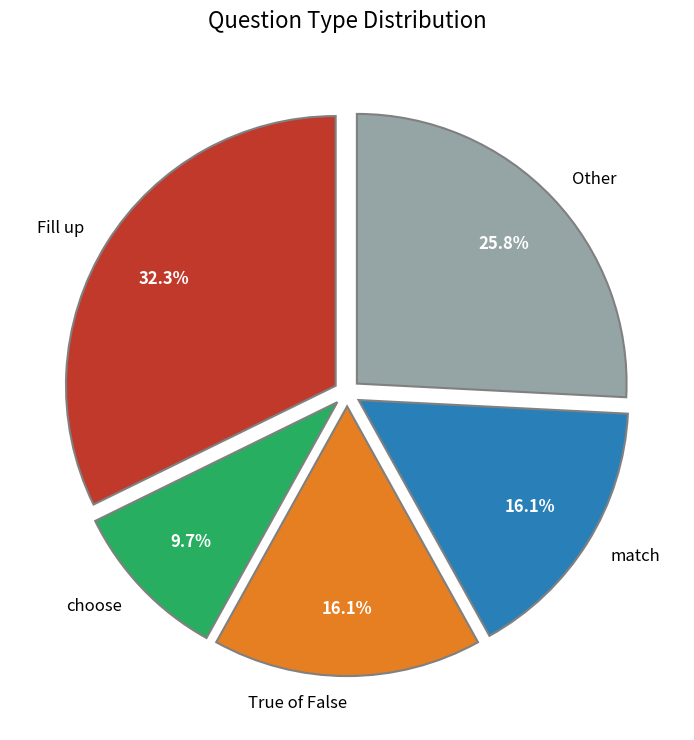

To the nearest percent, what is the average slice percentage?

20%